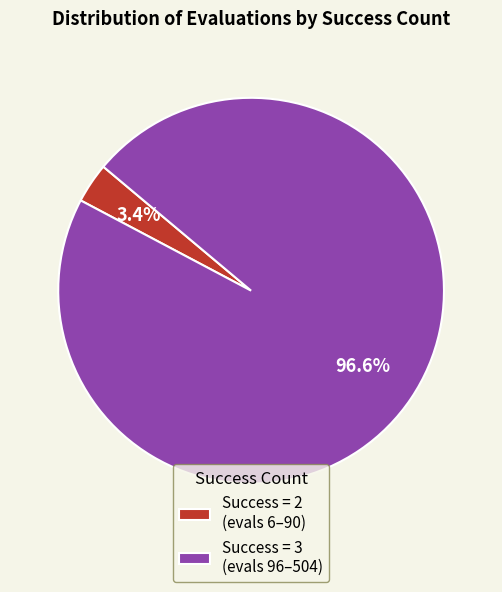

Which has a higher value, Success = 2 (evals 6–90) or Success = 3 (evals 96–504)?

Success = 3 (evals 96–504)